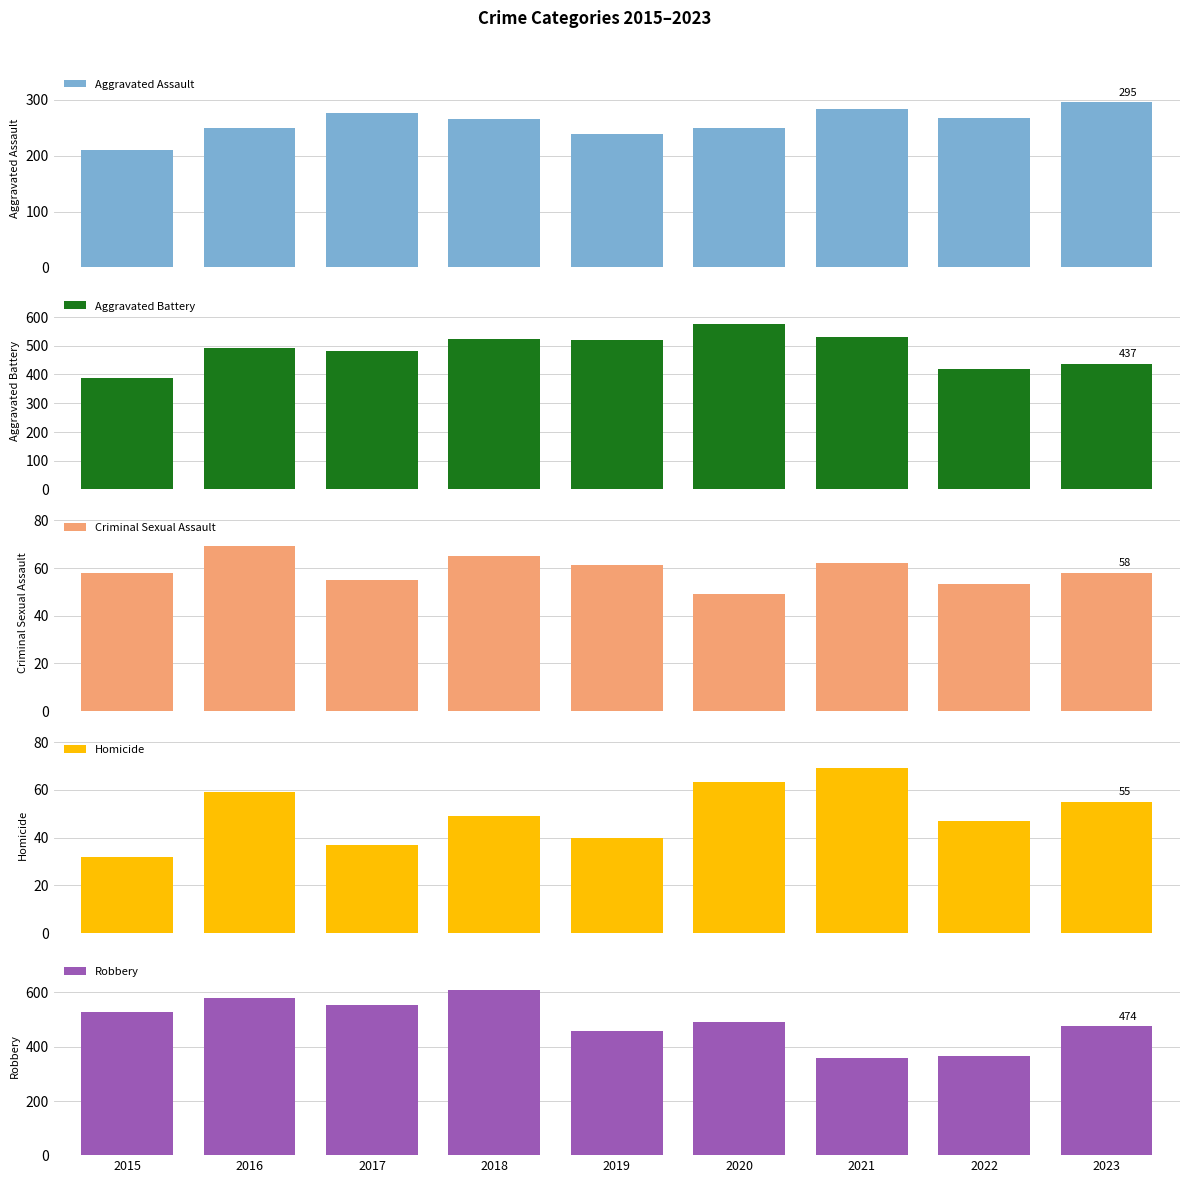

What is the difference between the maximum and second lowest values in the Aggravated Assault series?

57